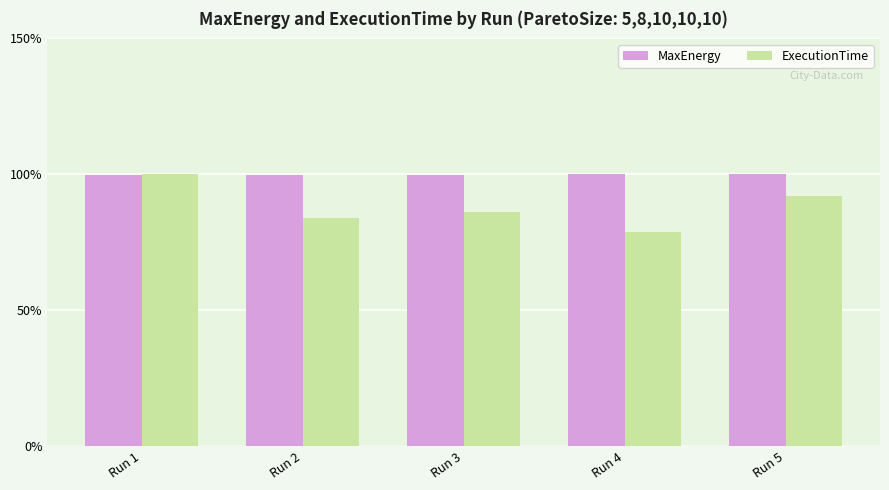

True or false: ExecutionTime has a value of 83.7 at Run 2.

True